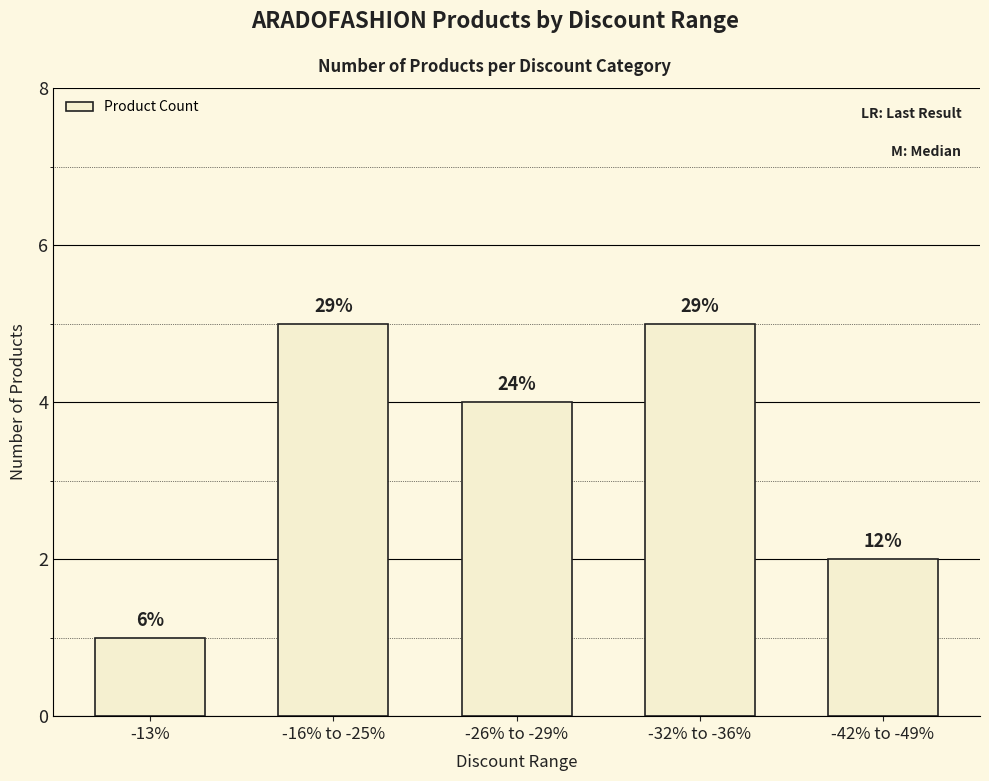

List the labels in order of value, largest first.

-16% to -25%, -32% to -36%, -26% to -29%, -42% to -49%, -13%